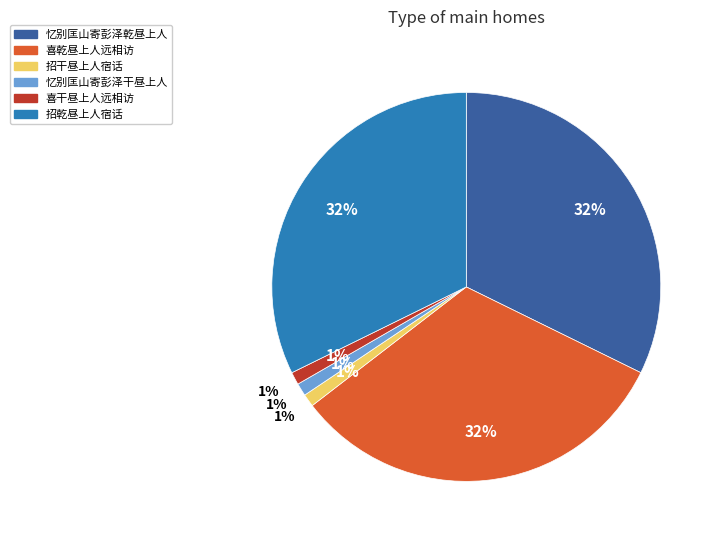

To the nearest percent, what is the combined percentage of 忆别匡山寄彭泽干昼上人 and 招乾昼上人宿话?

33%